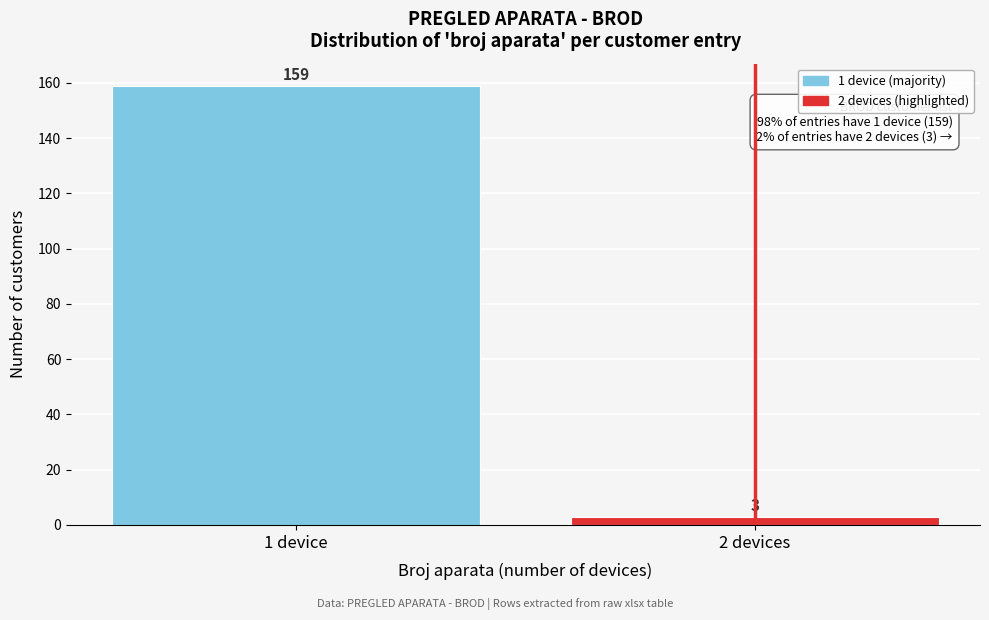

Reading left to right, extract all data points from this chart.

1 device=159	2 devices=3